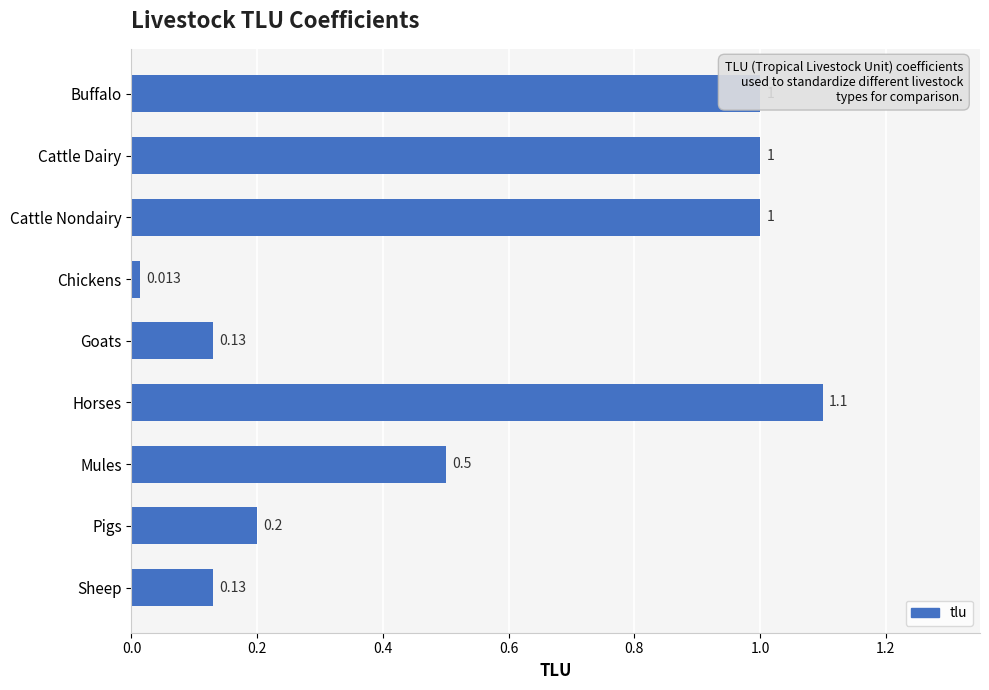

Which label corresponds to the smallest value in the chart?

Chickens